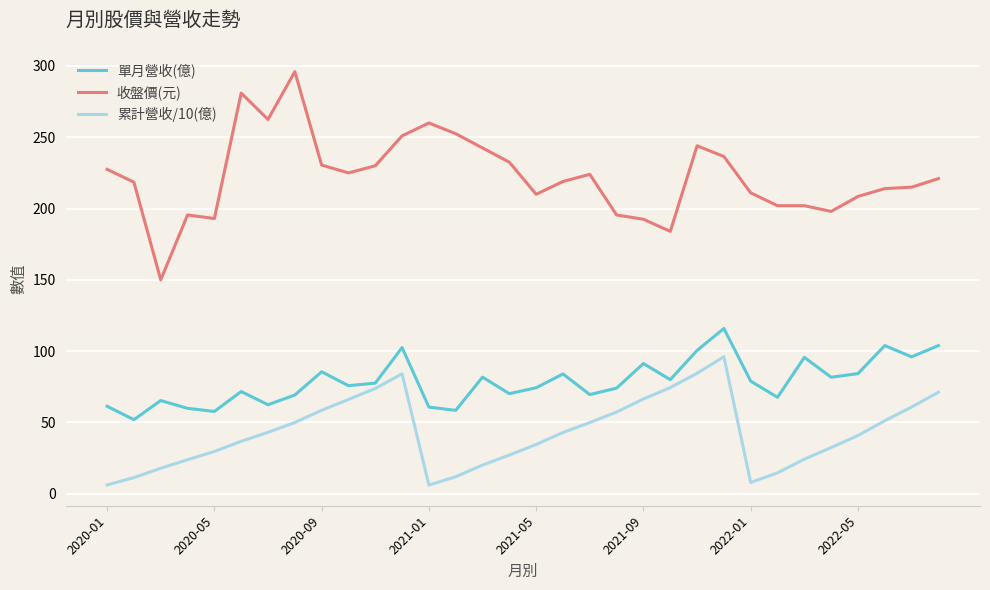

Which series has the largest total across all categories?

收盤價(元)